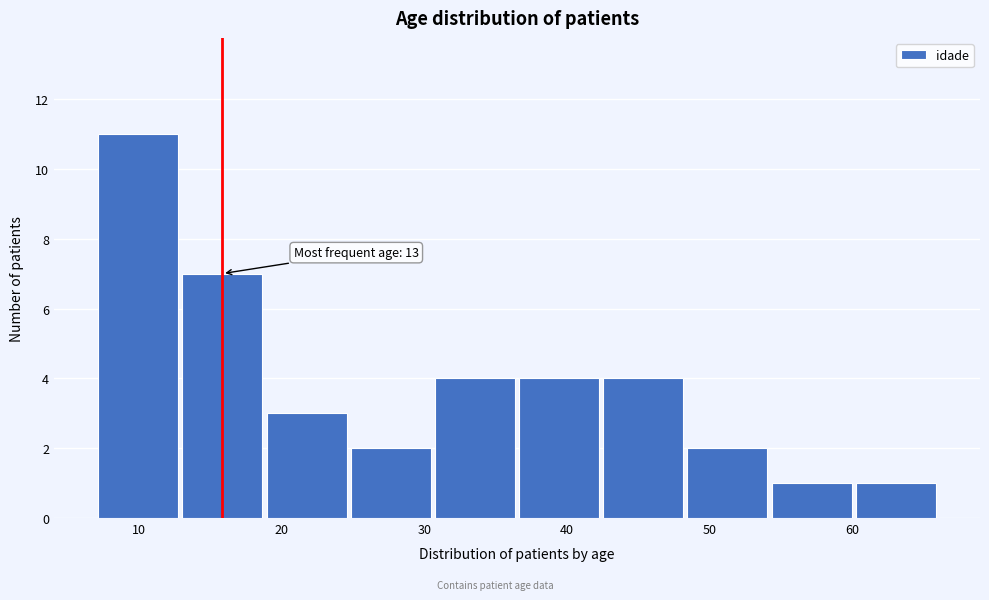

Over which range of the x-axis is the bar tallest?

7.0 to 12.9